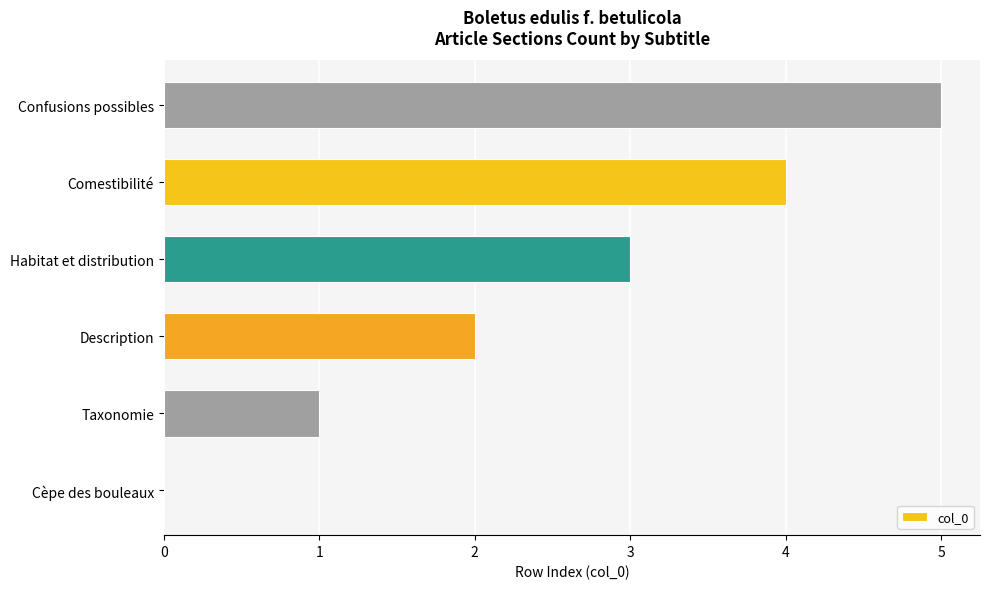

What is the sum of the values at Comestibilité and Description?

6